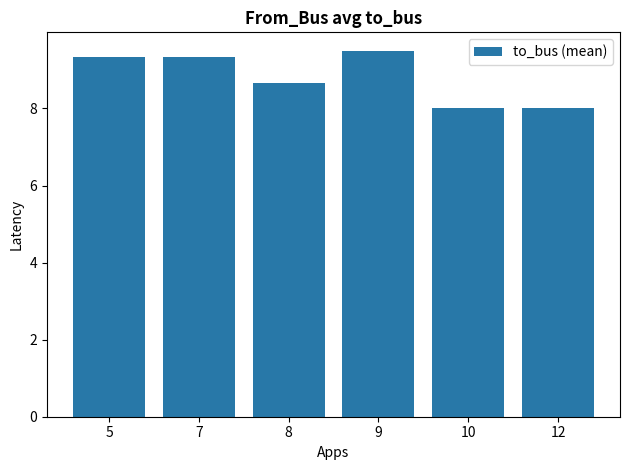

Reading right to left, transcribe all the data shown in this chart.

8.0	8.0	9.5	8.7	9.3	9.3